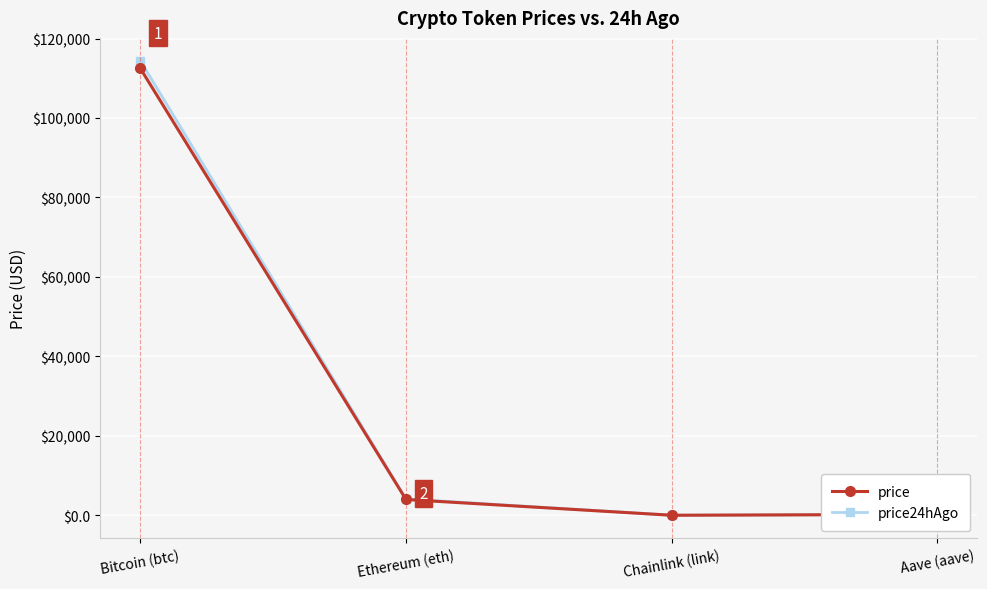

At how many categories does at least one series exceed 18146?

1